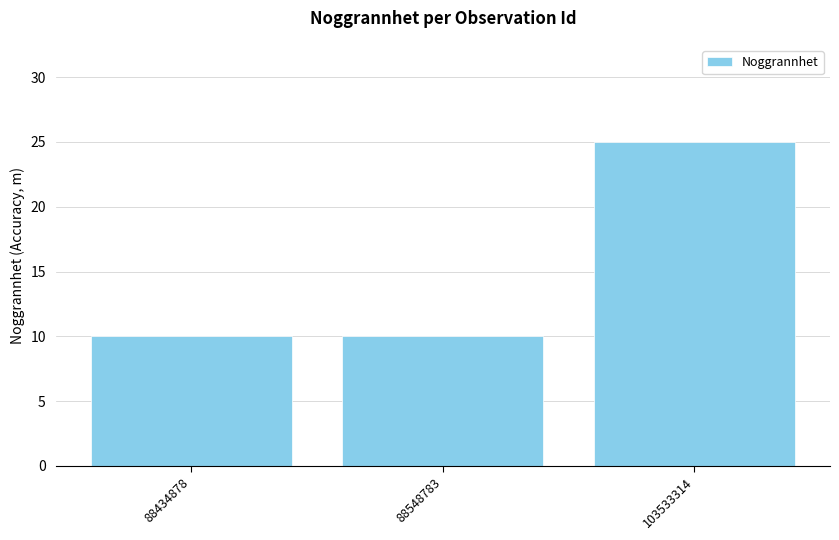

Count the number of categories in the chart.

3